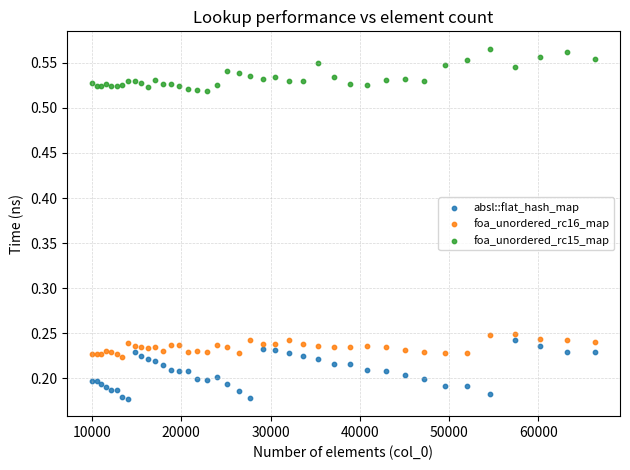

Which series reaches the minimum Y coordinate?

absl::flat_hash_map